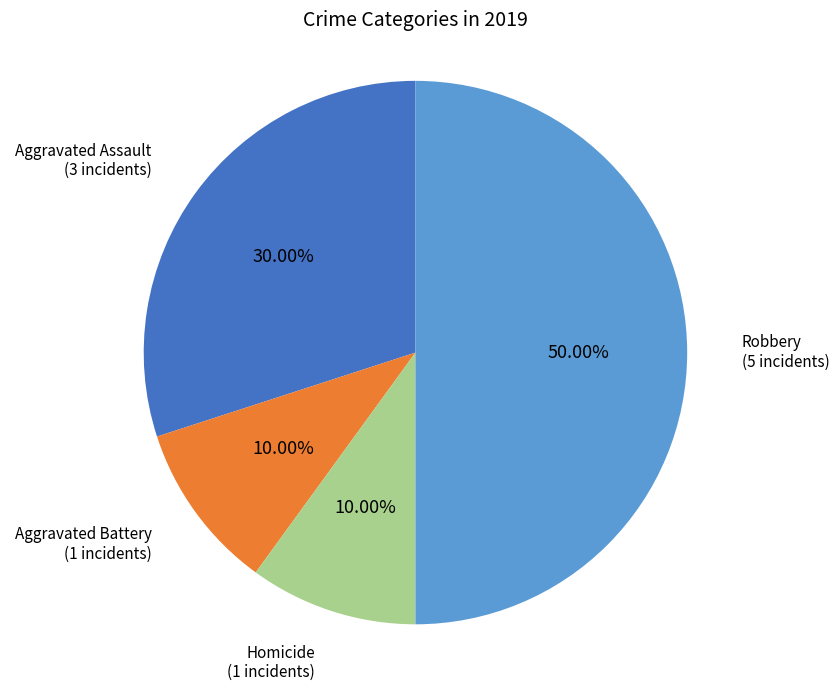

How many segments does this pie chart have?

4